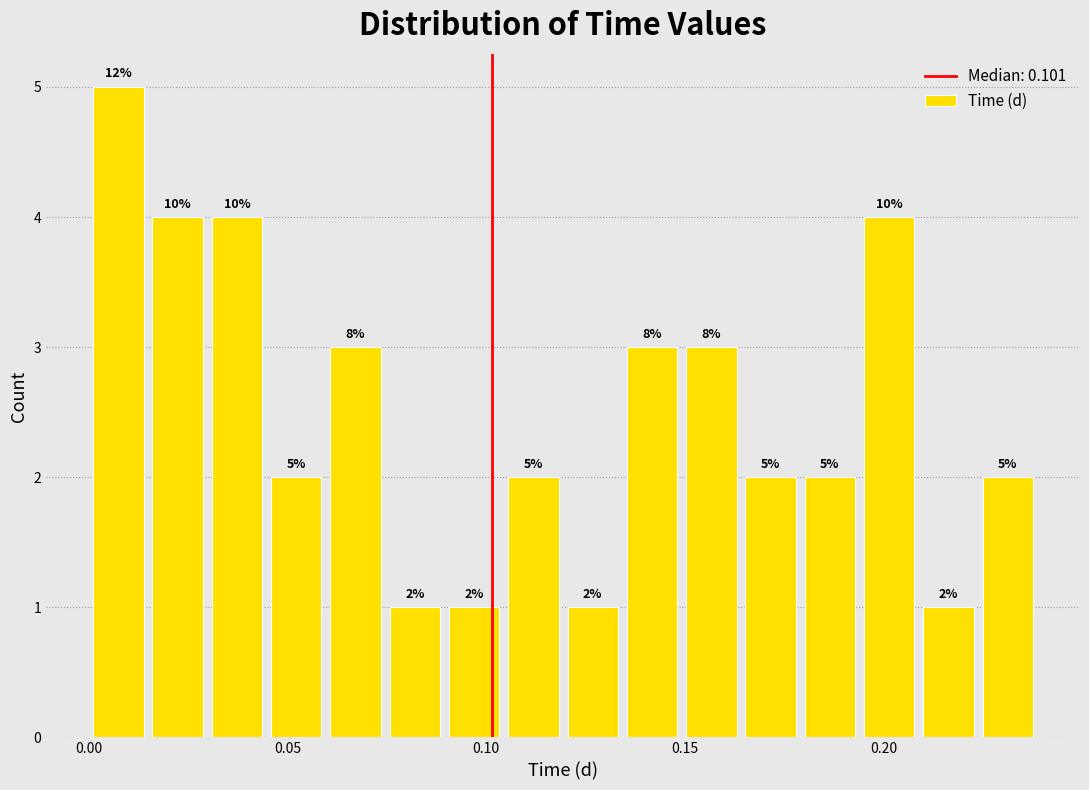

Read against the x-axis, roughly where is the centre of the tallest bar?

0.005